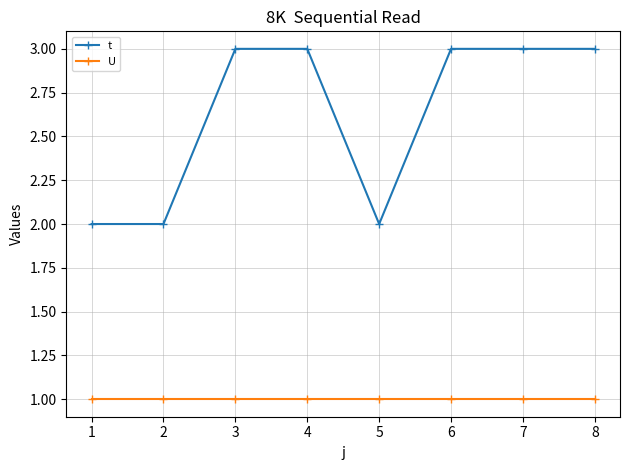

True or false: t and U cross at least once.

False